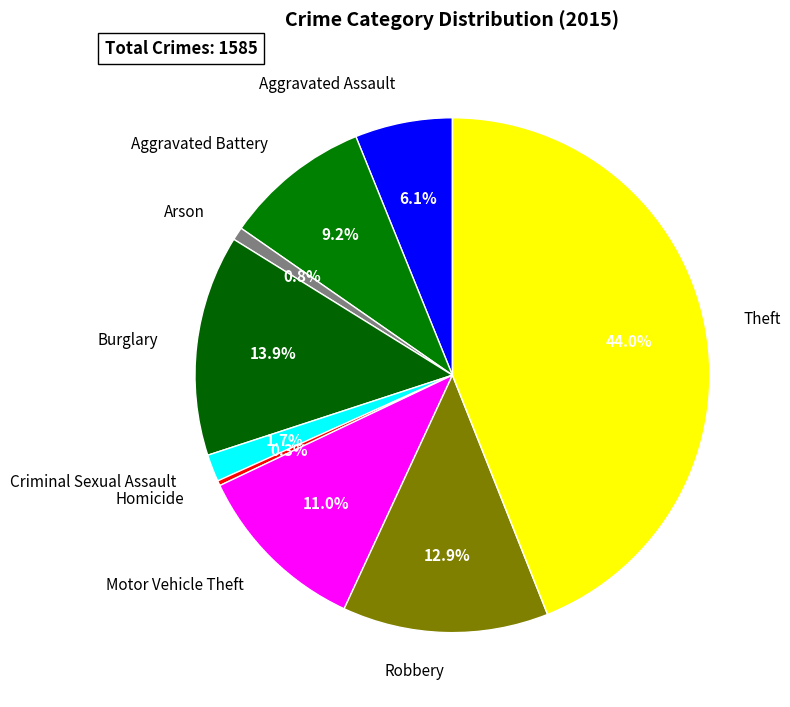

How many slices are in this pie chart?

9